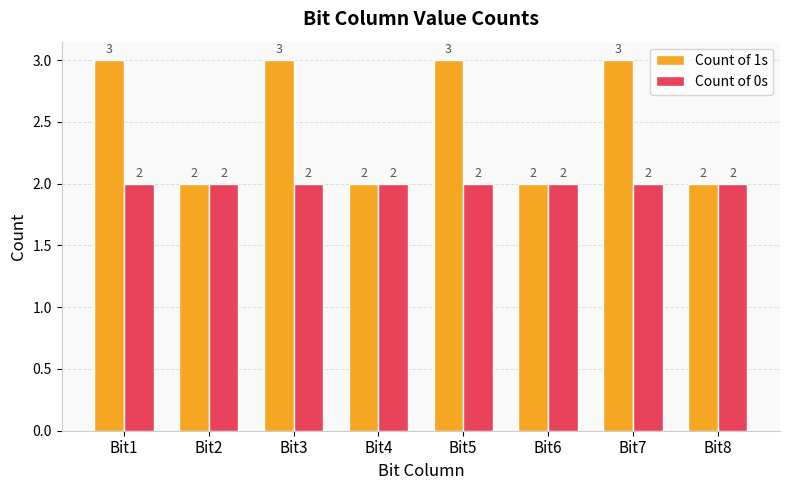

What is the total value across all series at Bit5?

5